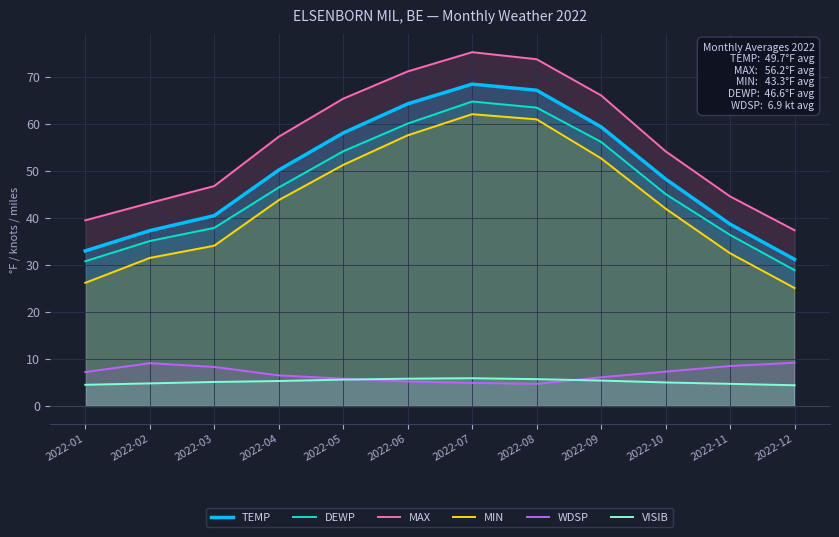

What is the value of the DEWP point at the 10th from the left?

45.1